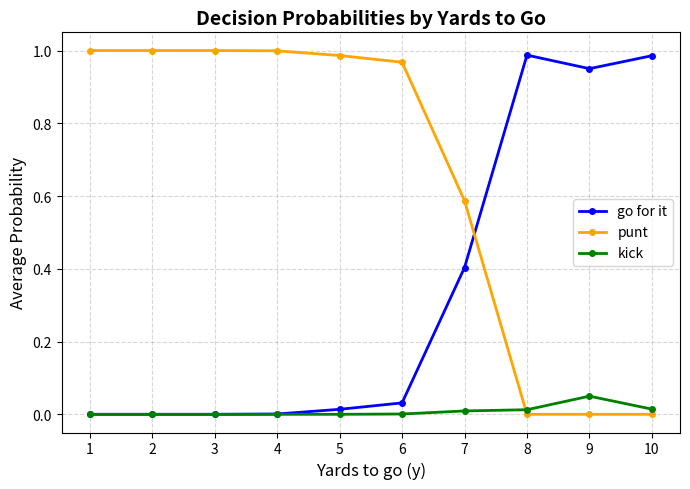

Which series has the largest range (max minus min)?

punt